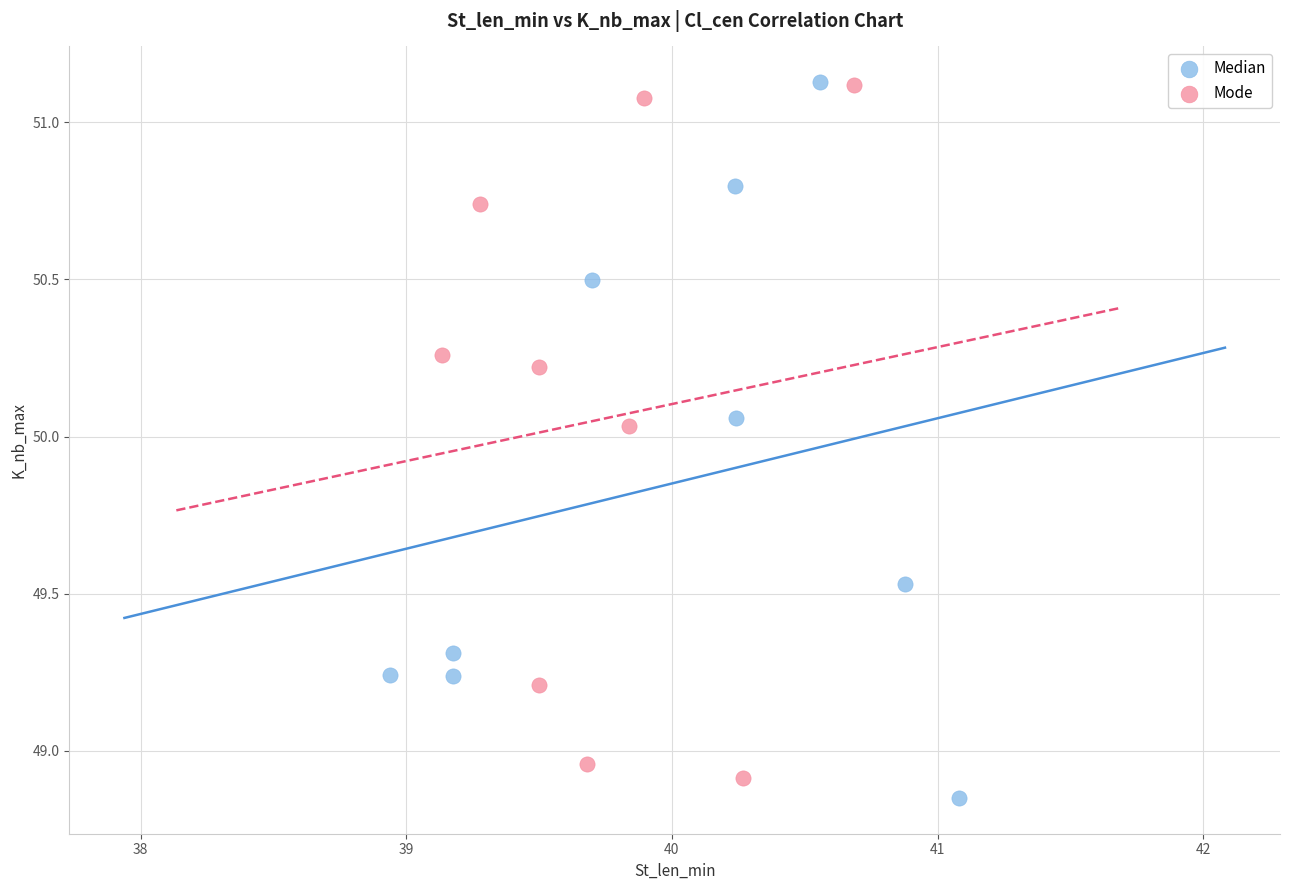

What are all the series names shown in the legend?

Median, Mode